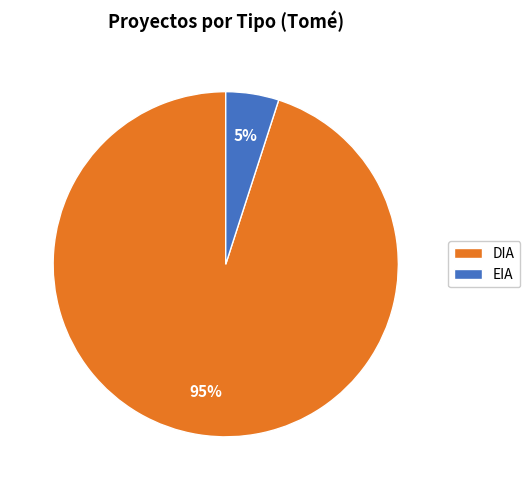

True or false: DIA accounts for 95% of the total.

True